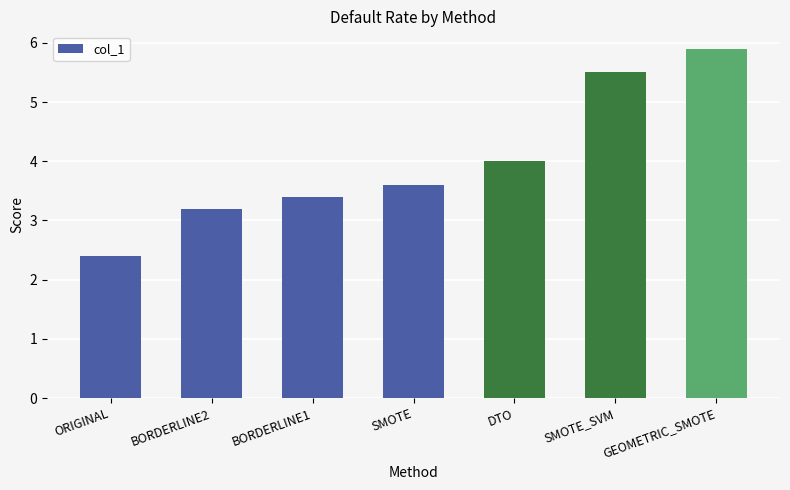

At which category does the chart reach its peak across all series?

GEOMETRIC_SMOTE